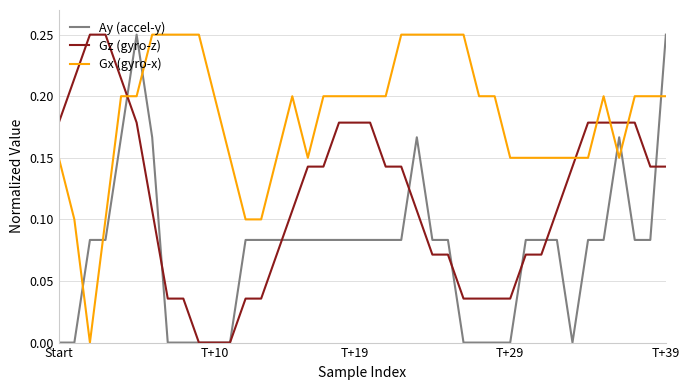

Which series has the largest total across all categories?

Gx (gyro-x)